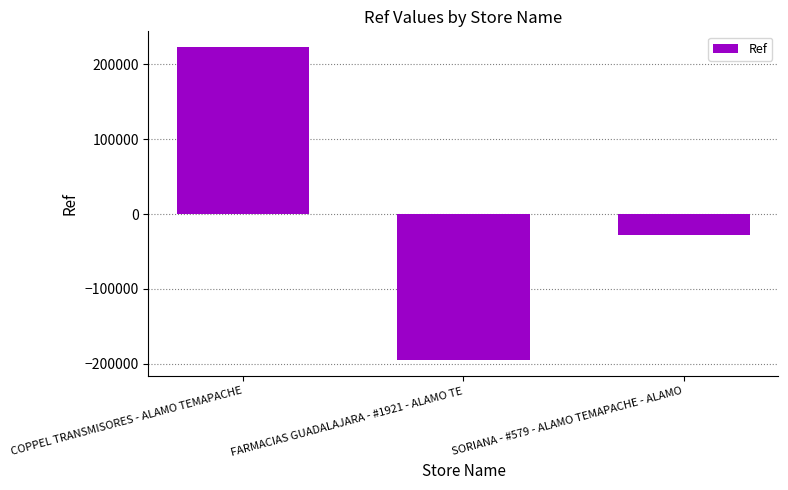

What is the value of the 1st bar from the left?

223021